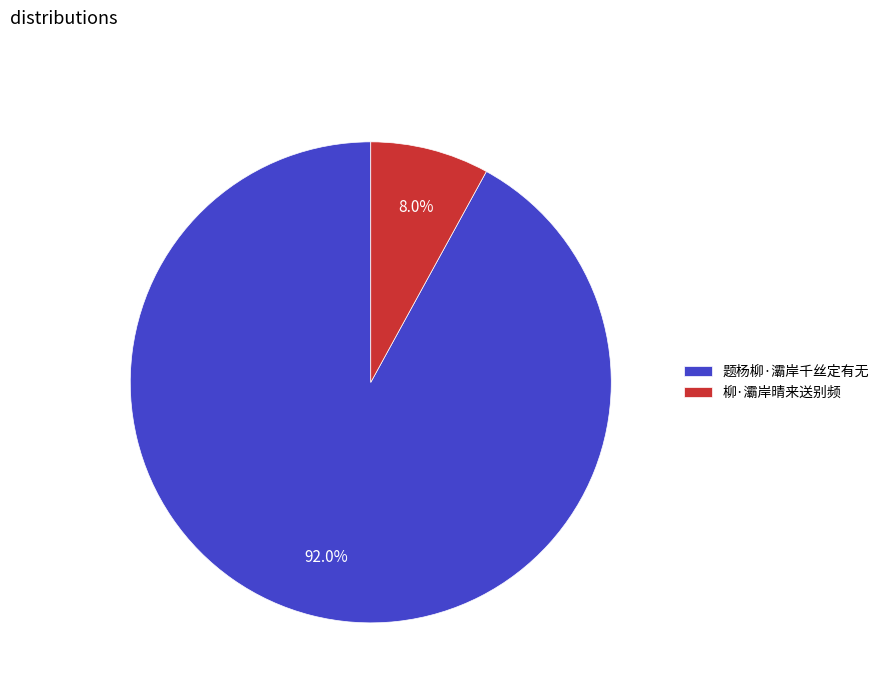

Between 题杨柳·灞岸千丝定有无 and 柳·灞岸晴来送别频, which is larger?

题杨柳·灞岸千丝定有无